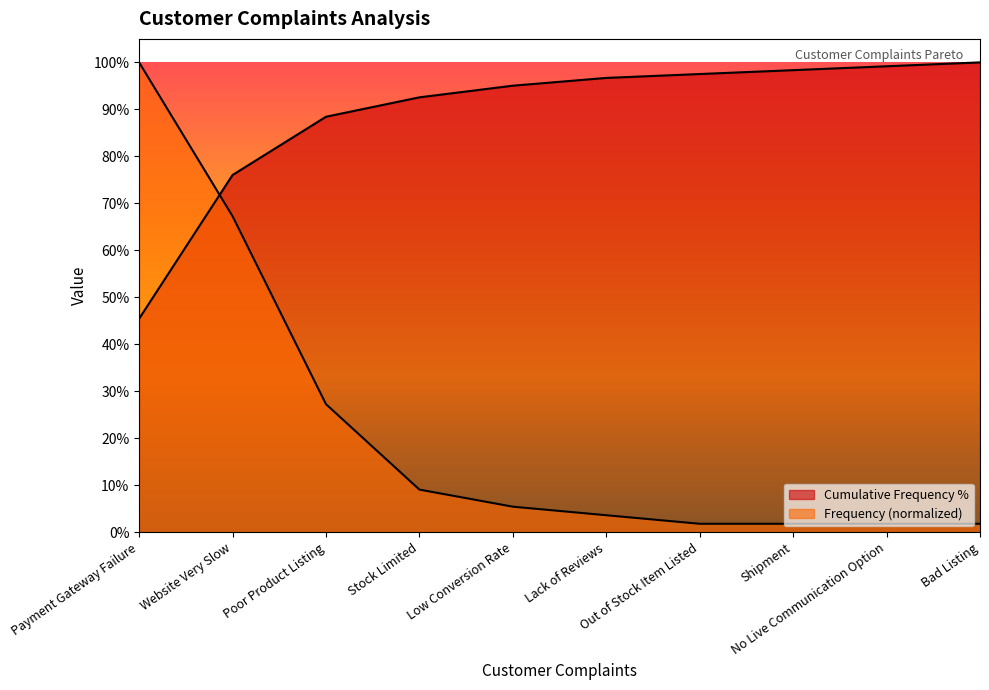

Which series has the largest total across all categories?

Cumulative Frequency